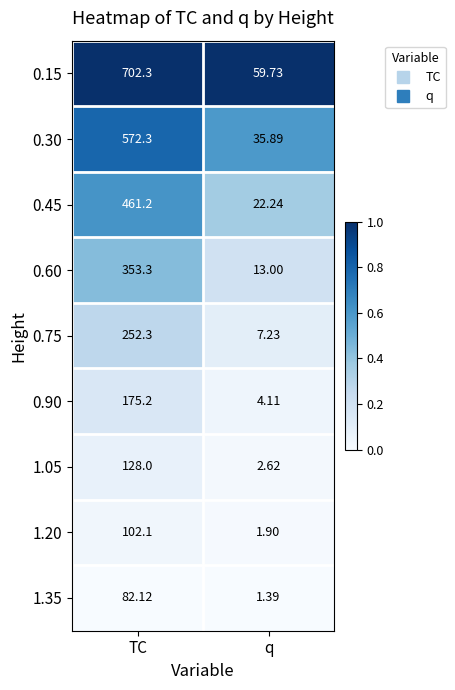

At which category does the chart reach its minimum across all series?

q